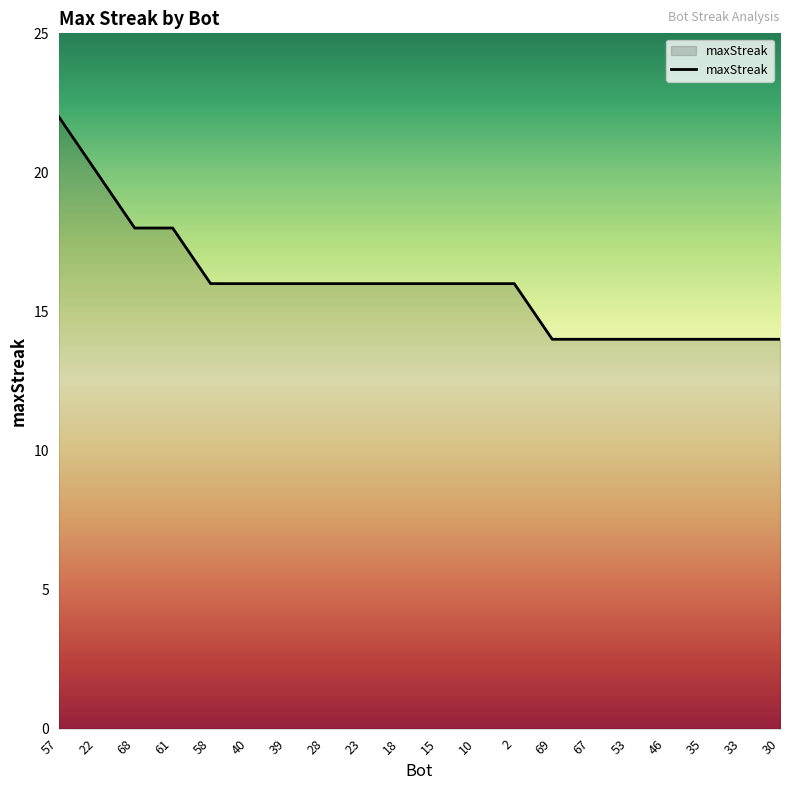

What is the difference between the maximum and minimum values?

8